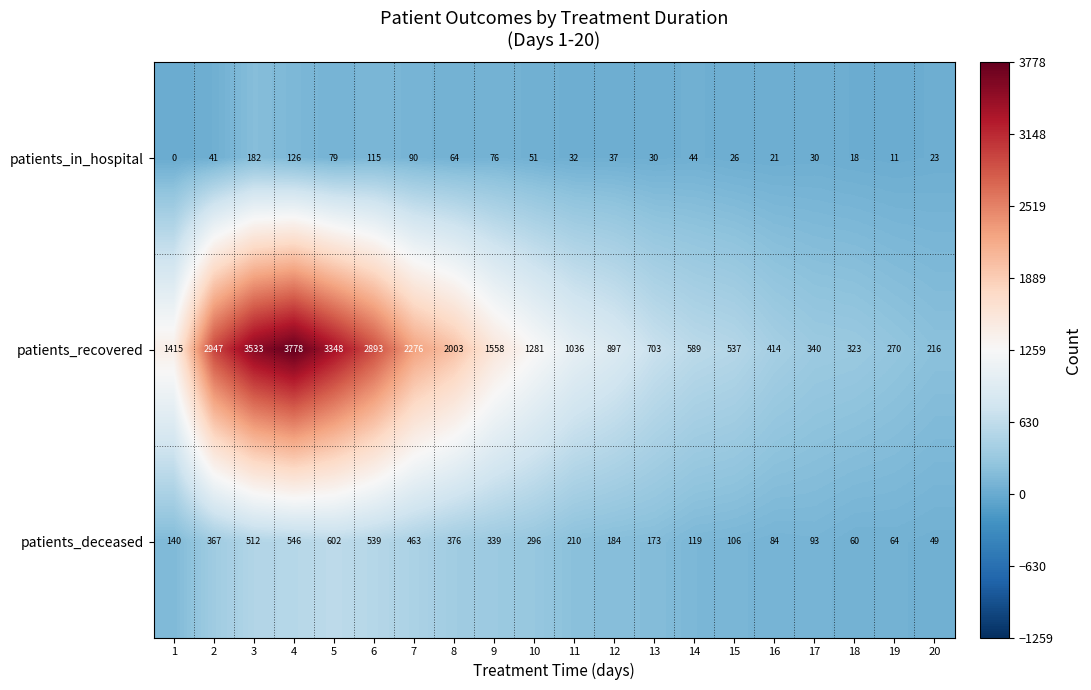

At how many categories does at least one series exceed 2463?

5